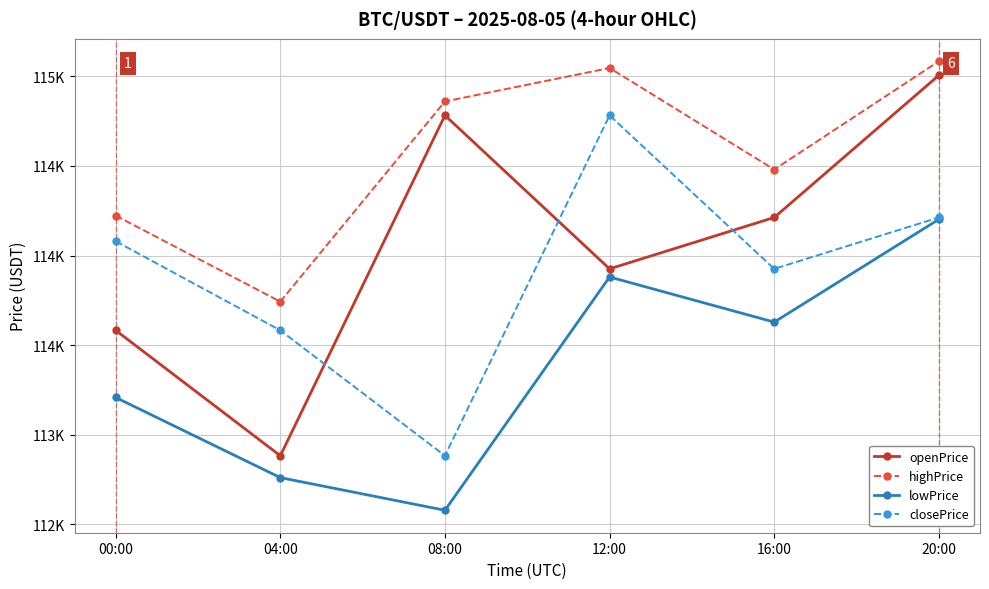

What are all the series names shown in the legend?

openPrice, highPrice, lowPrice, closePrice